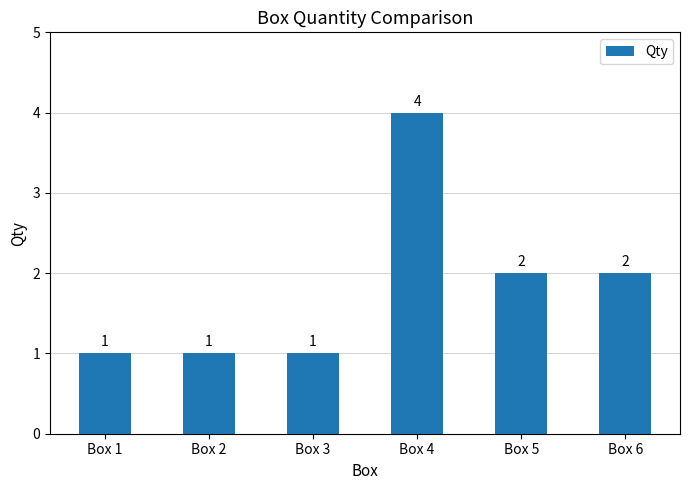

What is the difference between the values at Box 4 and Box 2?

3